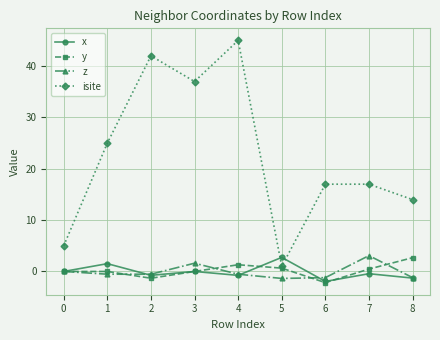

How many lines are shown in the chart?

4